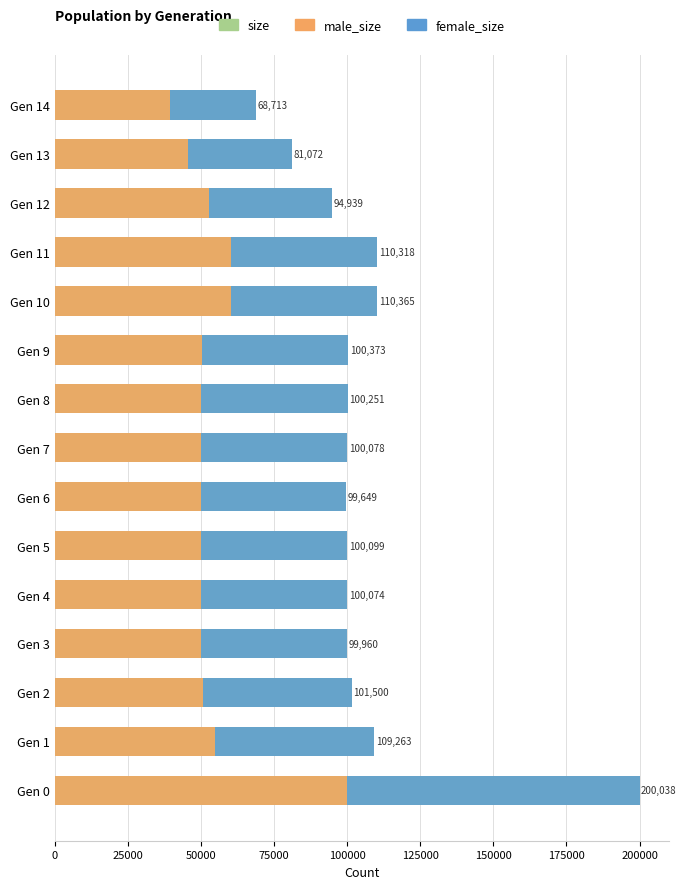

Which series has the largest total across all categories?

size